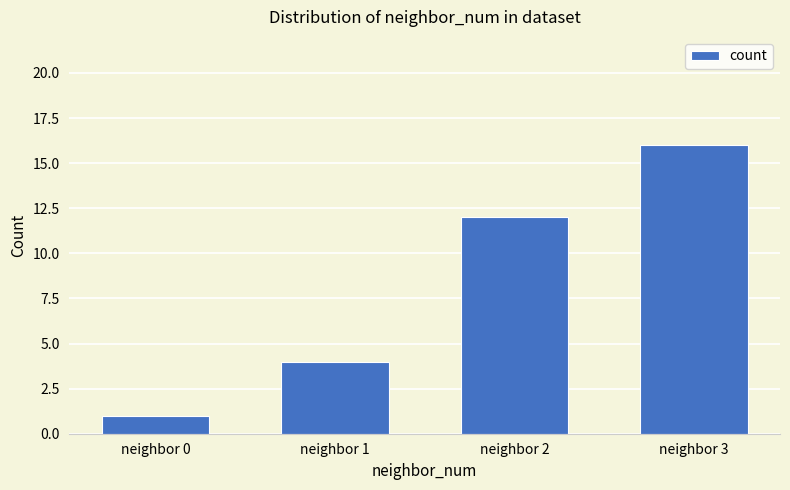

Which has a higher value, neighbor 2 or neighbor 1?

neighbor 2